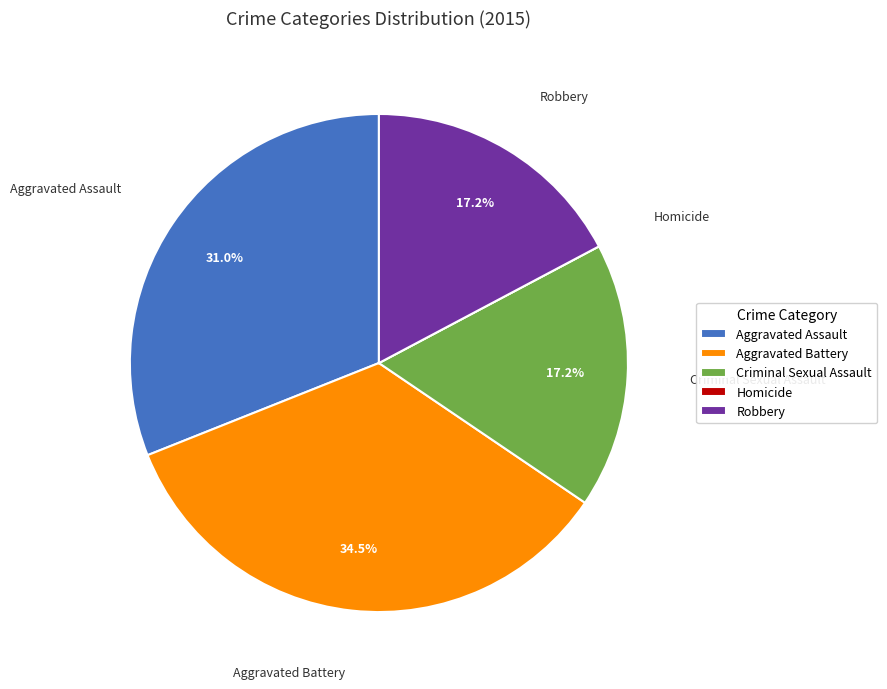

Between Aggravated Assault and Aggravated Battery, which is larger?

Aggravated Battery